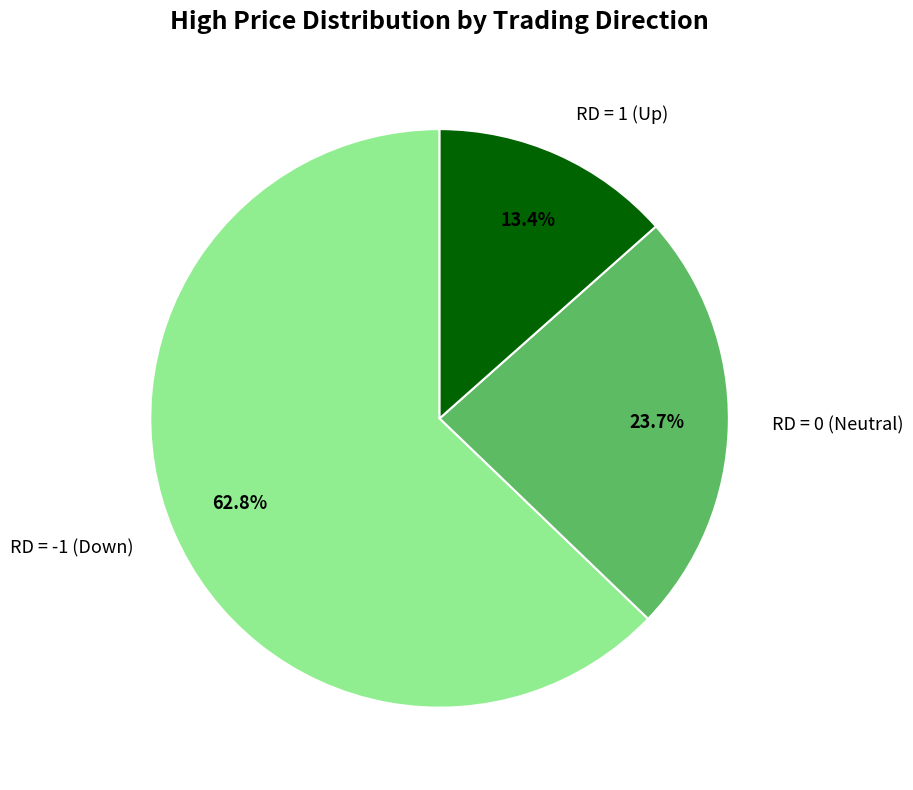

Rank the categories by value from lowest to highest.

RD = 1 (Up), RD = 0 (Neutral), RD = -1 (Down)